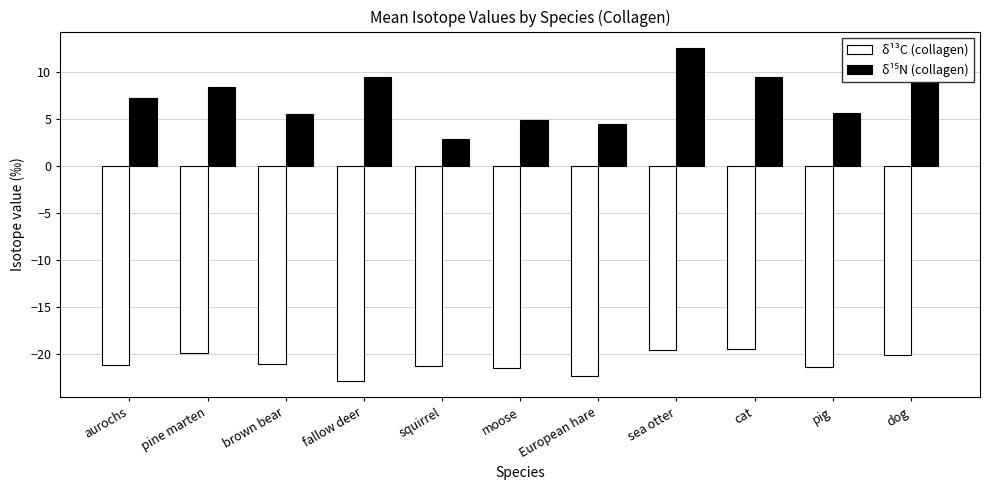

At which category is the sum across all series the highest?

sea otter